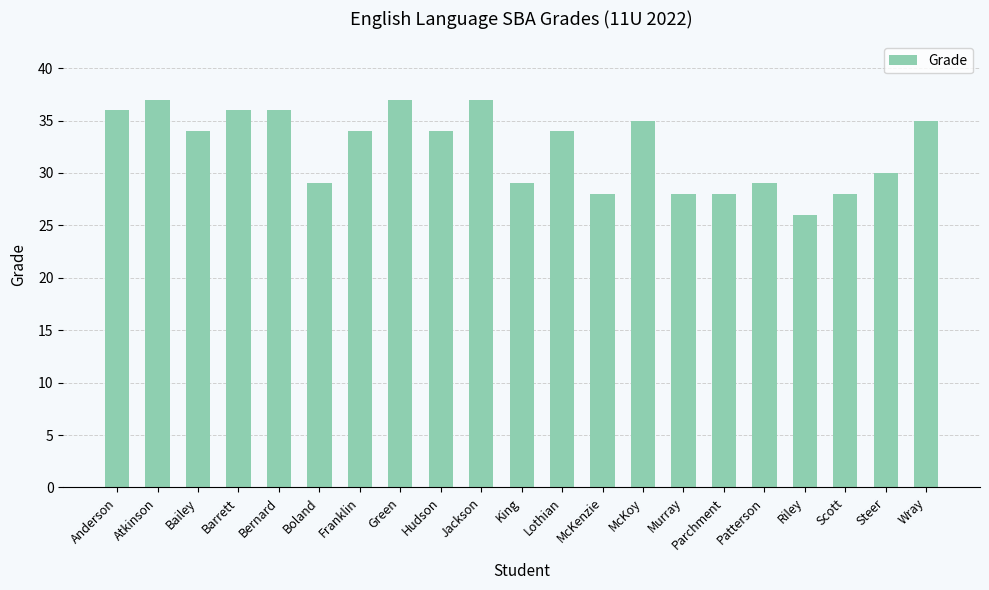

What is the label of the 2nd bar from the right?

Steer